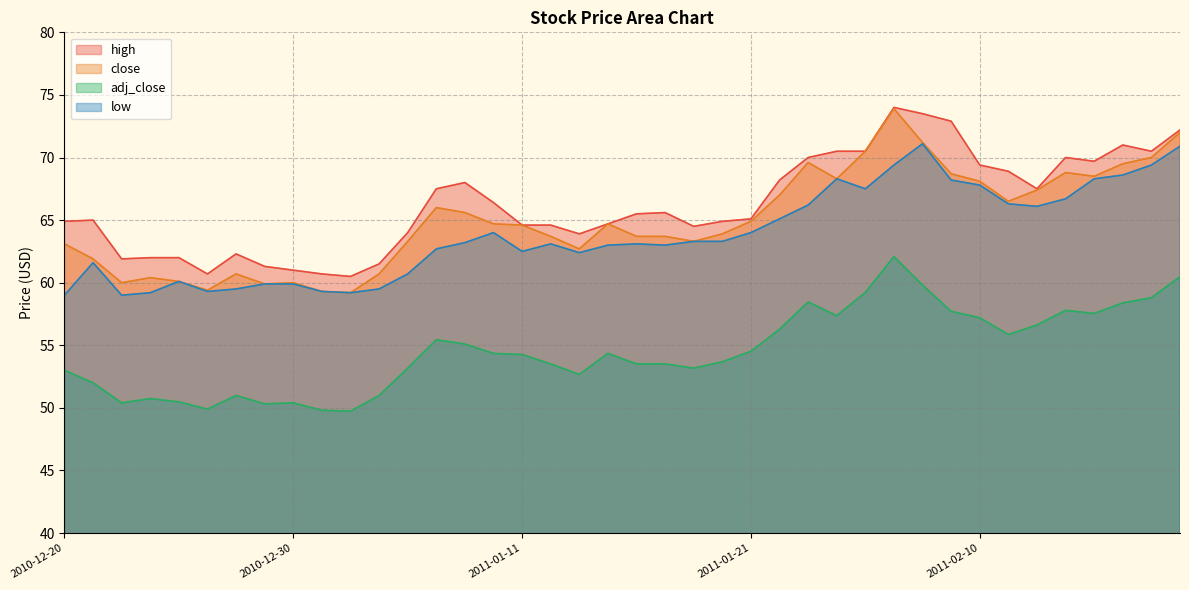

Is it true that close equals 83.4 at 2010-12-23?

False